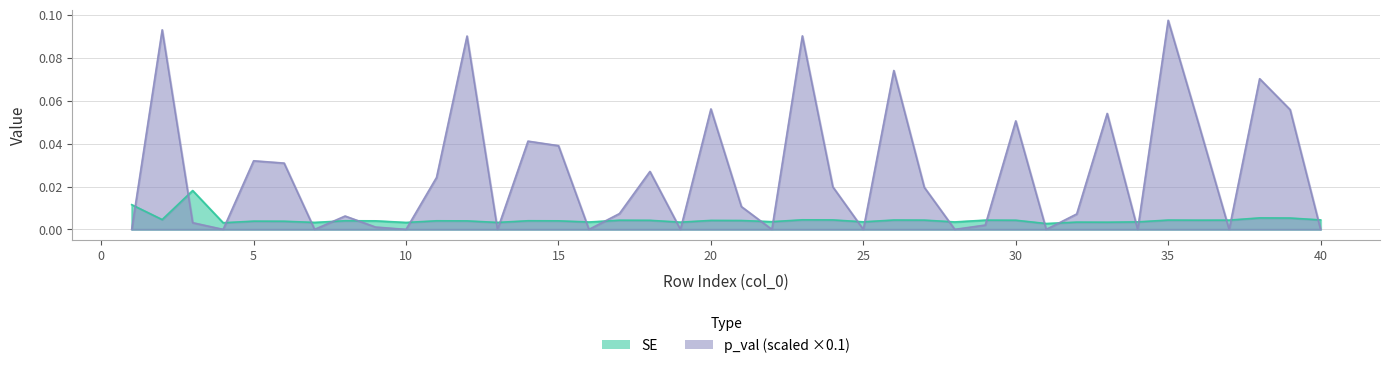

Reading right to left, what are all the values shown in this chart?

SE: 40=0.0	39=0.0	38=0.0	37=0.0	36=0.0	35=0.0	34=0.0	33=0.0	32=0.0	31=0.0	30=0.0	29=0.0	28=0.0	27=0.0	26=0.0	25=0.0	24=0.0	23=0.0	22=0.0	21=0.0	20=0.0	19=0.0	18=0.0	17=0.0	16=0.0	15=0.0	14=0.0	13=0.0	12=0.0	11=0.0	10=0.0	9=0.0	8=0.0	7=0.0	6=0.0	5=0.0	4=0.0	3=0.0	2=0.0	1=0.0
p_val: 40=0.0	39=0.1	38=0.1	37=0.0	36=0.0	35=0.1	34=0.0	33=0.1	32=0.0	31=0.0	30=0.1	29=0.0	28=0.0	27=0.0	26=0.1	25=0.0	24=0.0	23=0.1	22=0.0	21=0.0	20=0.1	19=0.0	18=0.0	17=0.0	16=0.0	15=0.0	14=0.0	13=0.0	12=0.1	11=0.0	10=0.0	9=0.0	8=0.0	7=0.0	6=0.0	5=0.0	4=0.0	3=0.0	2=0.1	1=0.0